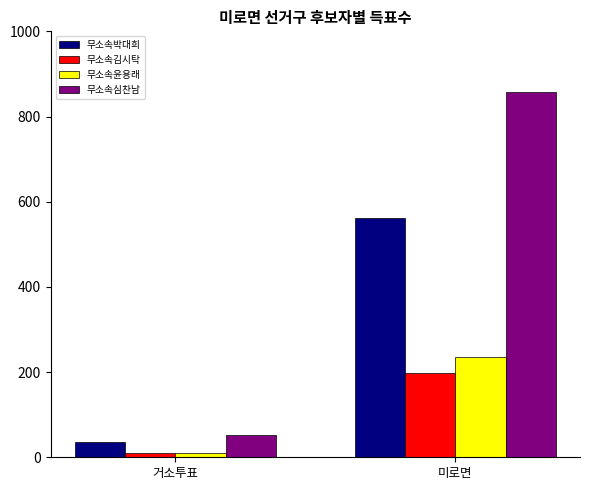

What are all the series names shown in the legend?

무소속박대희, 무소속김시탁, 무소속윤용래, 무소속심찬남